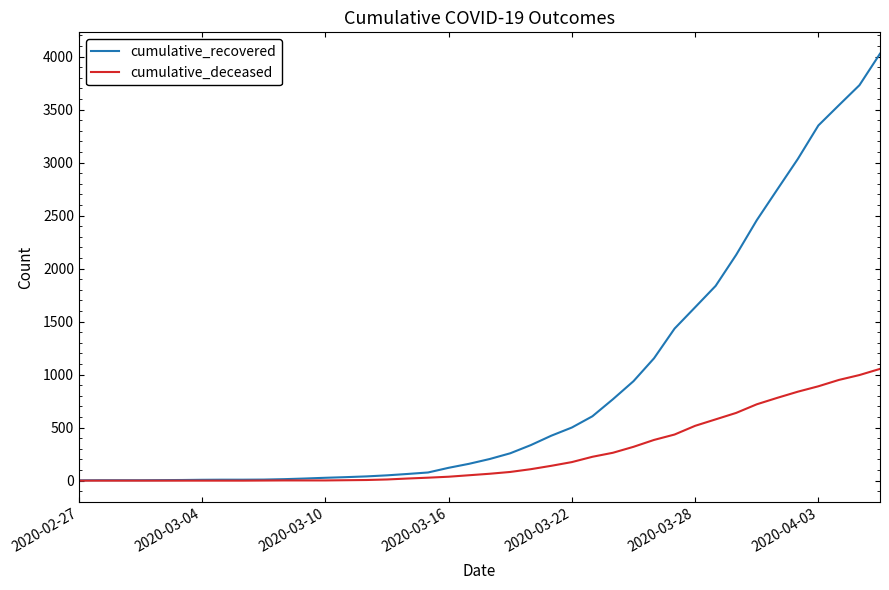

Which series has the largest total across all categories?

cumulative_recovered